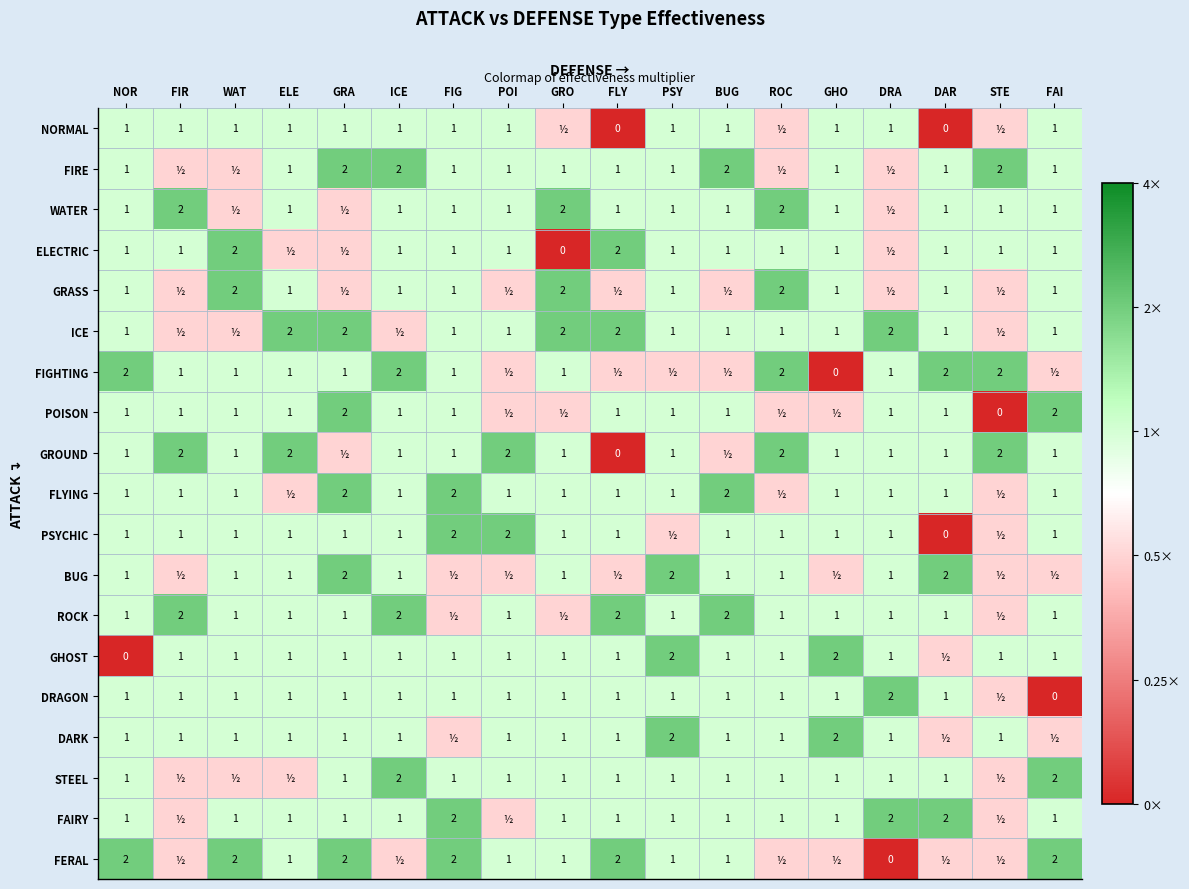

Between FLY and ELE, which is larger?

ELE